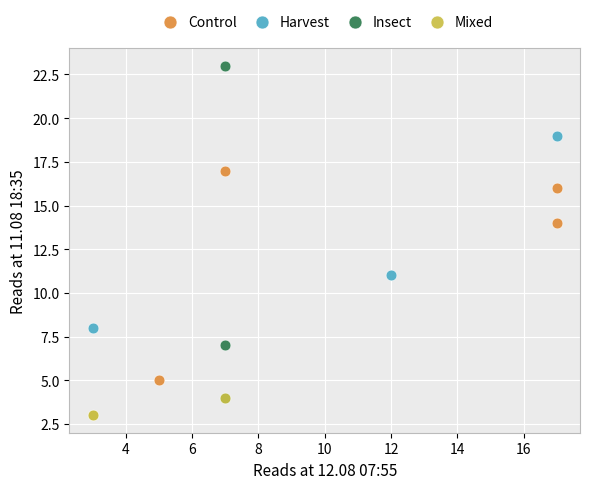

Which series contains the highest Y value?

Insect